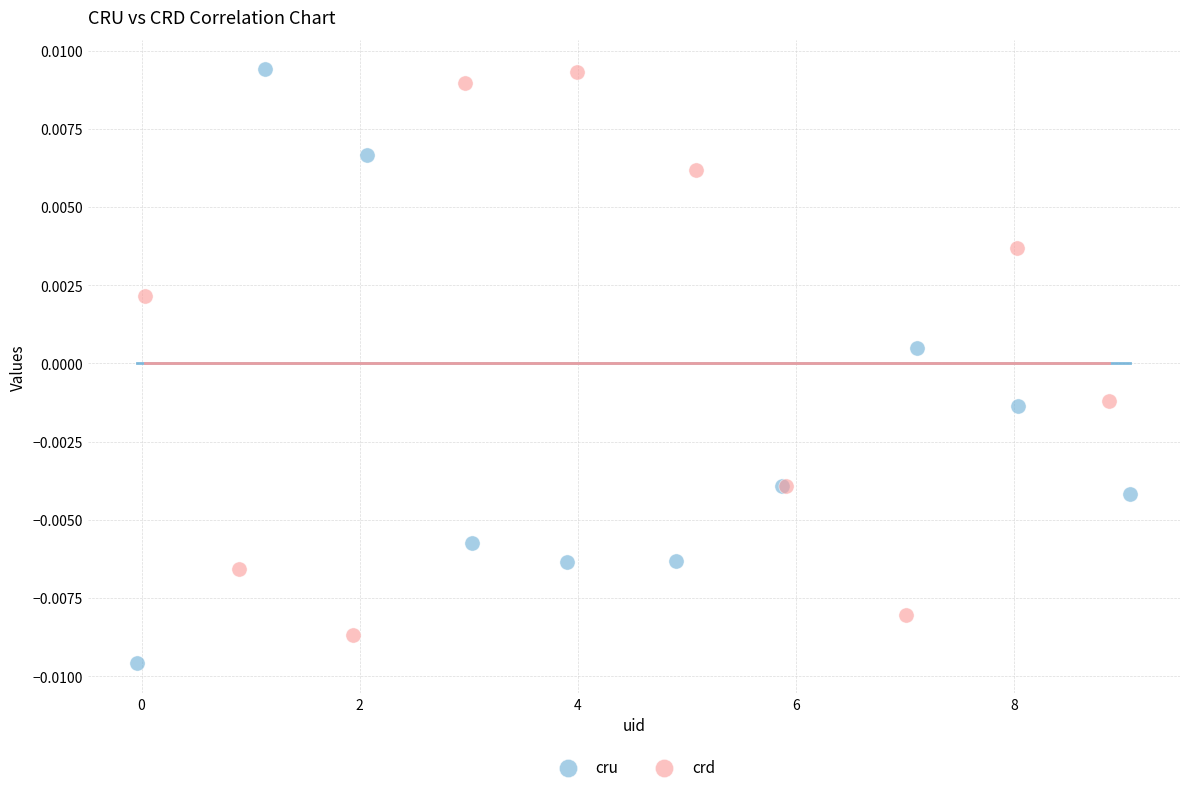

Which series contains the lowest Y value?

cru